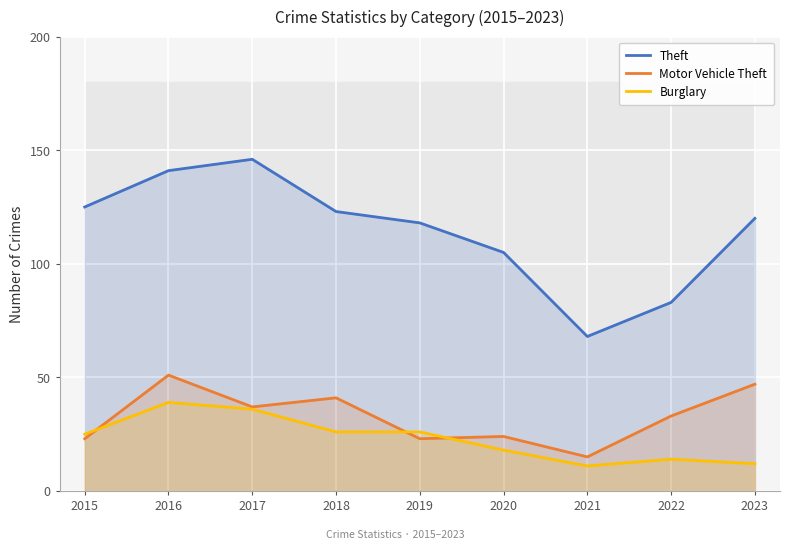

Reading right to left, extract all data points from this chart.

Theft: 2023=120	2022=83	2021=68	2020=105	2019=118	2018=123	2017=146	2016=141	2015=125
Motor Vehicle Theft: 2023=47	2022=33	2021=15	2020=24	2019=23	2018=41	2017=37	2016=51	2015=23
Burglary: 2023=12	2022=14	2021=11	2020=18	2019=26	2018=26	2017=36	2016=39	2015=25